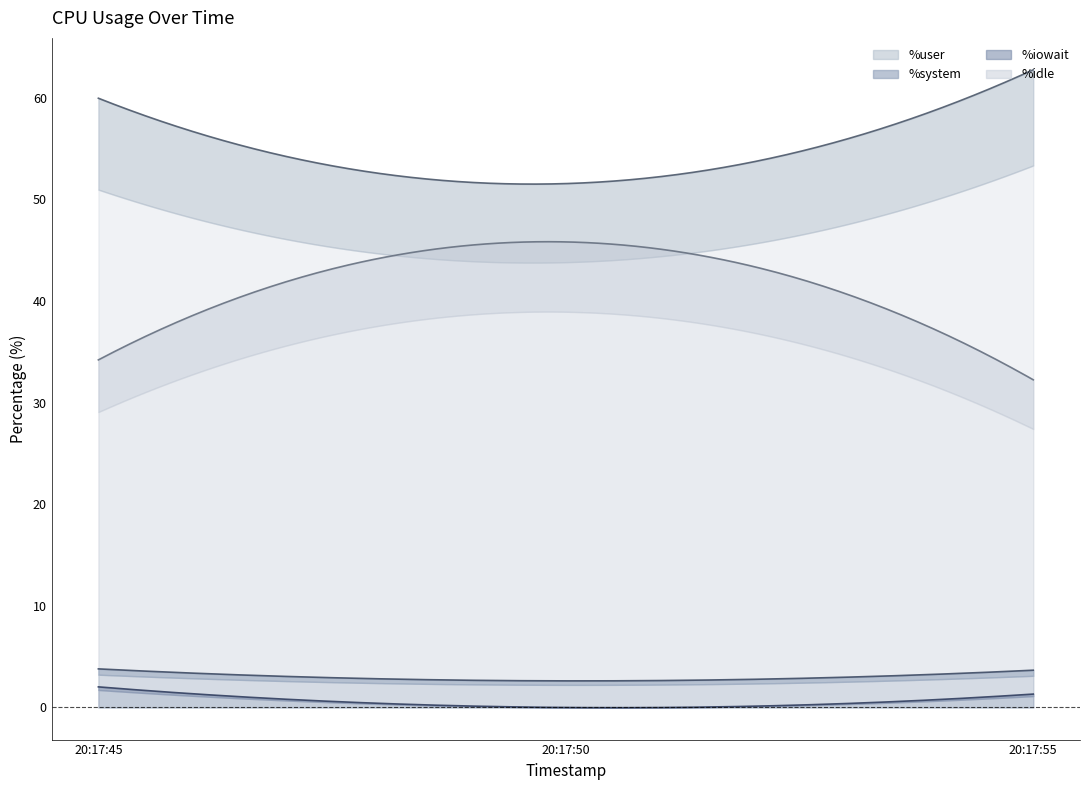

Which series has the largest total across all categories?

%user